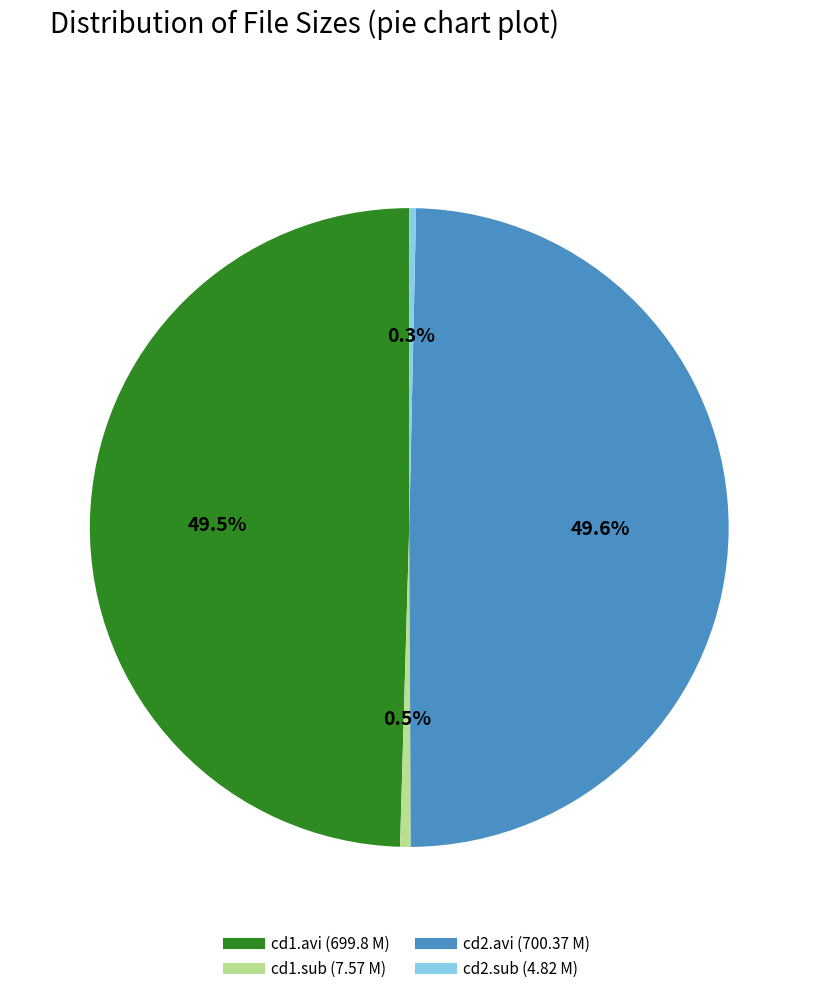

Does cd1.sub (7.57 M) account for over 50% of the chart?

No